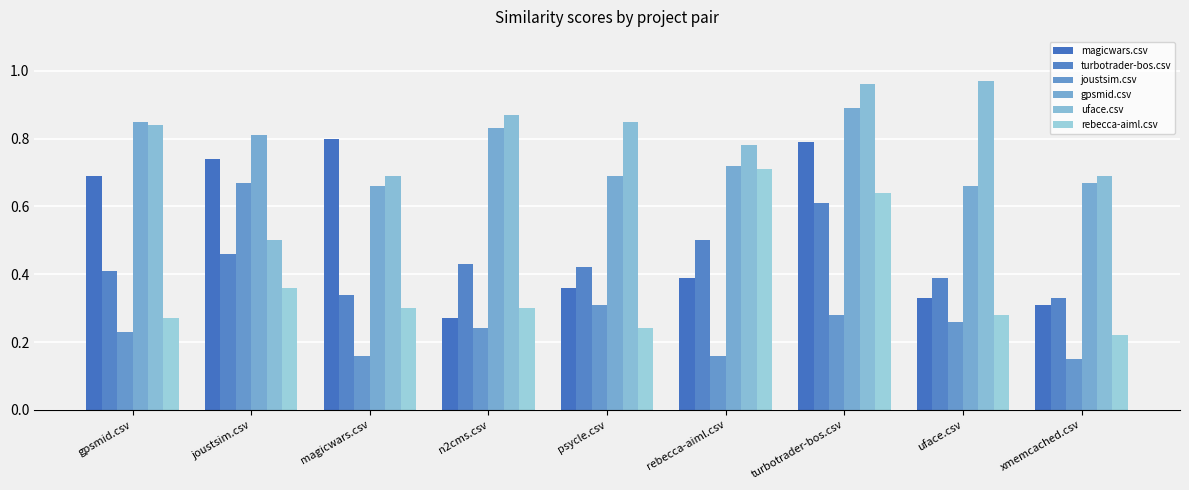

What is the total value across all series at rebecca-aiml.csv?

3.3